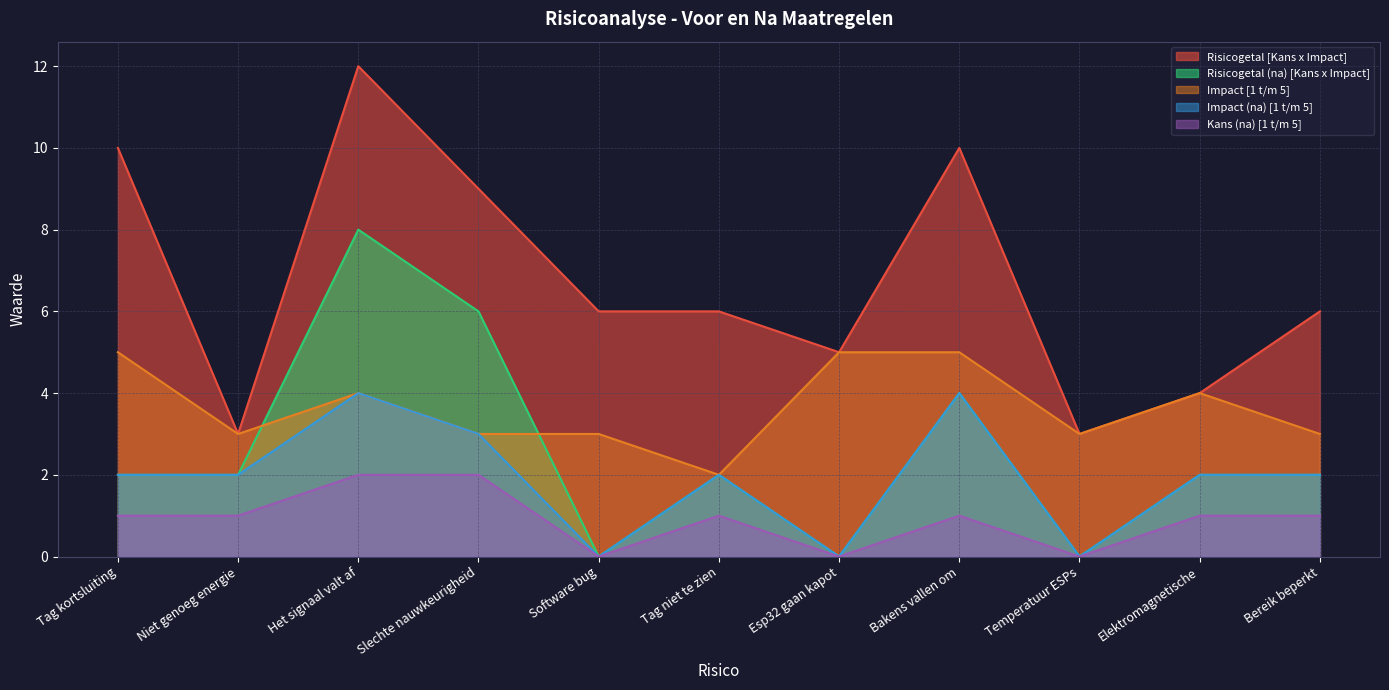

How many data points does each series have?

11